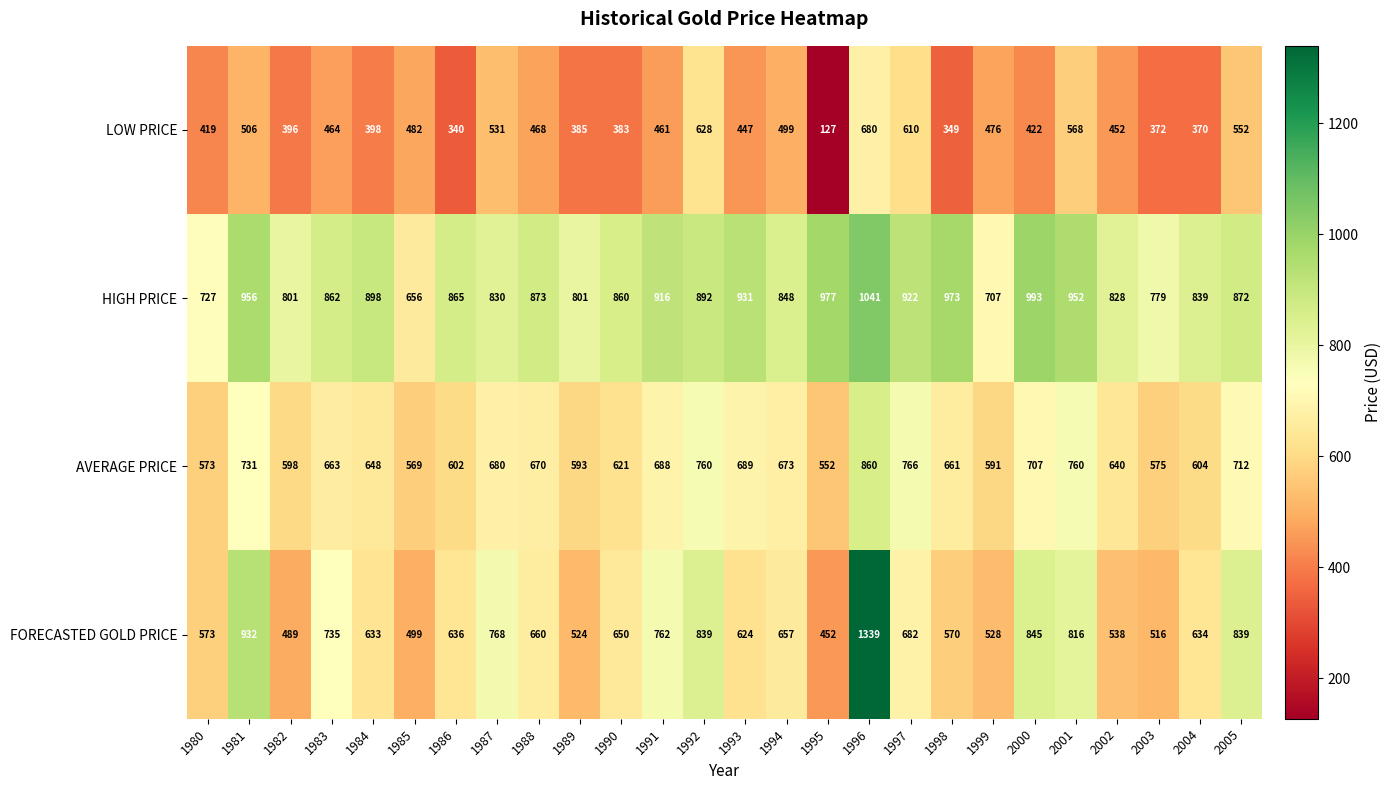

What is the difference between the highest and lowest values at 1987?

299